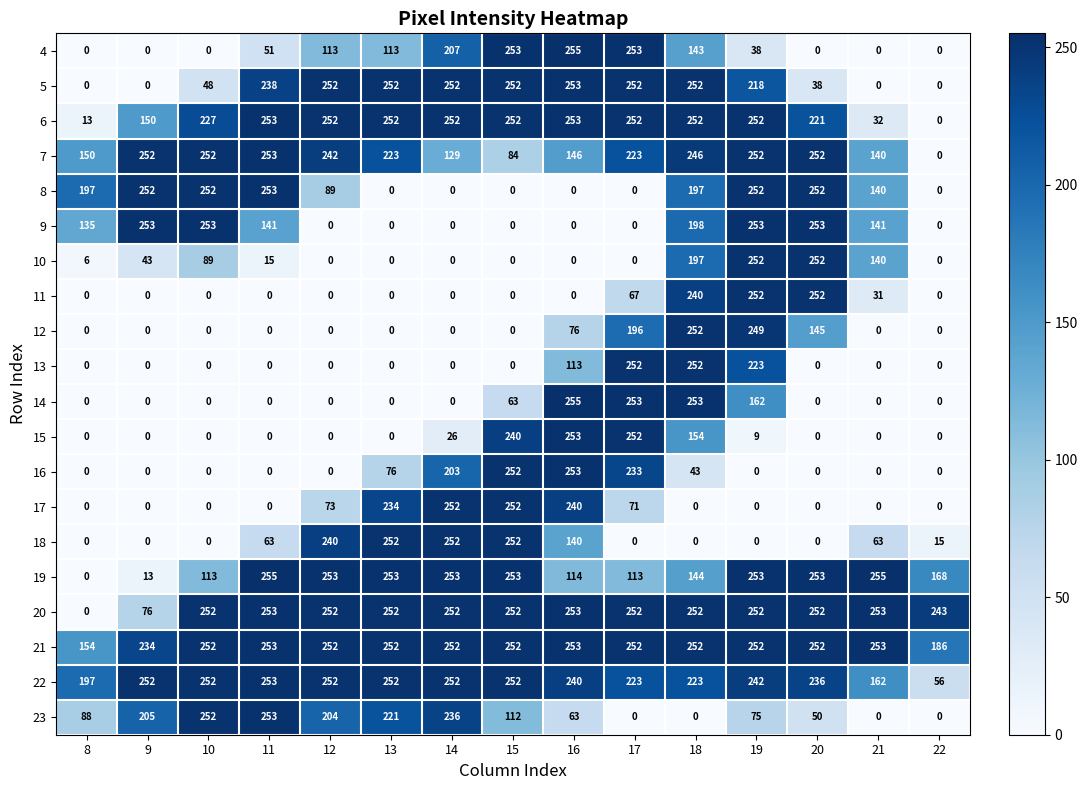

Count the number of data series in this chart.

20